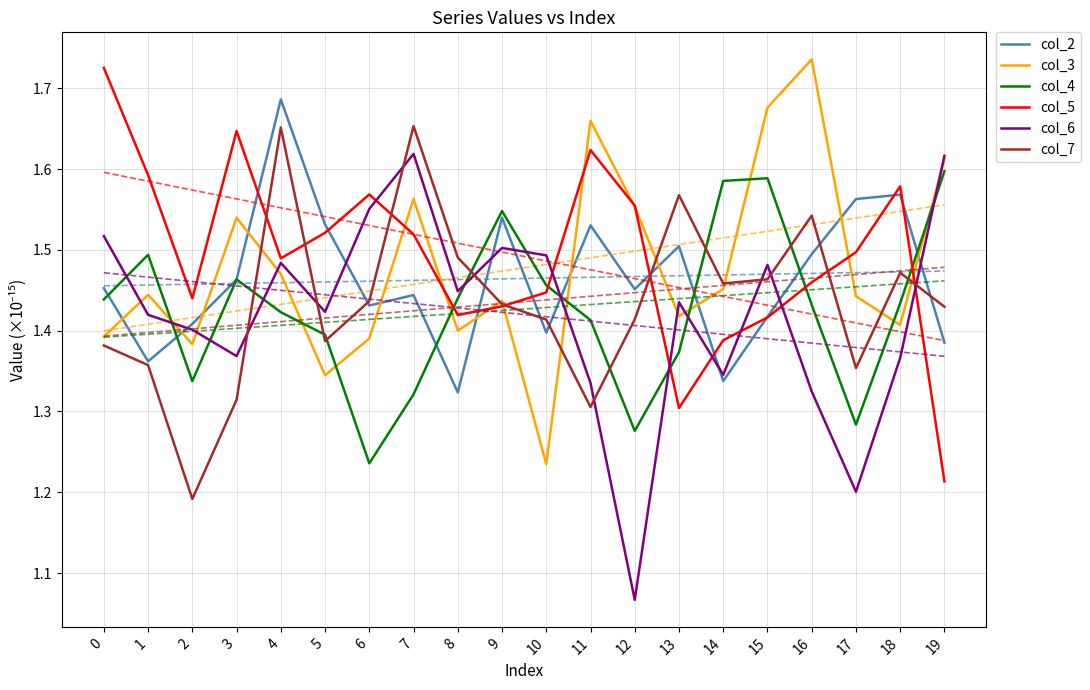

True or false: col_3 has a value of 1.4 at 1.

True